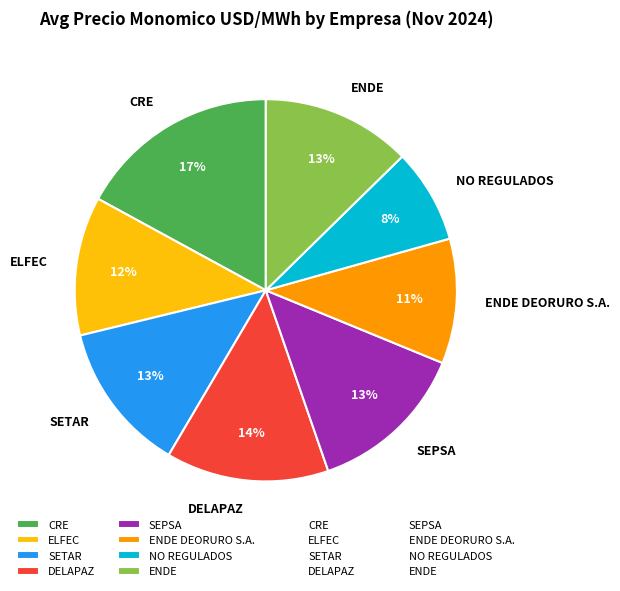

Between NO REGULADOS and CRE, which is larger?

CRE